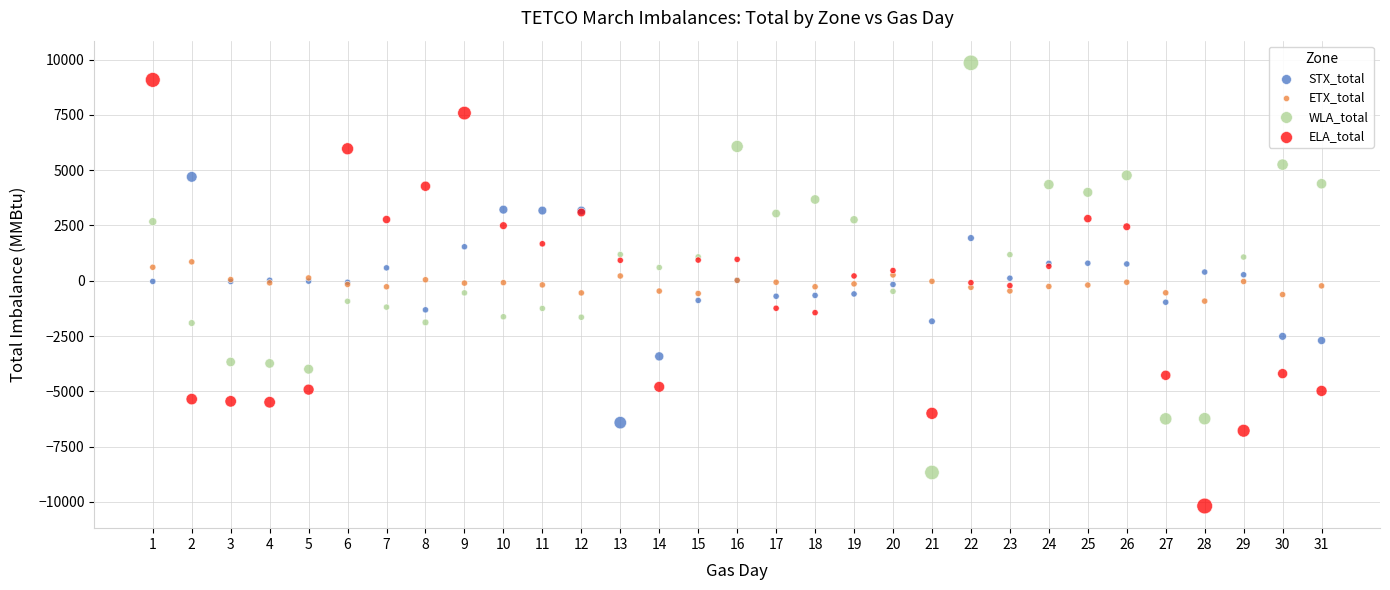

Which series reaches the maximum Y coordinate?

WLA_total